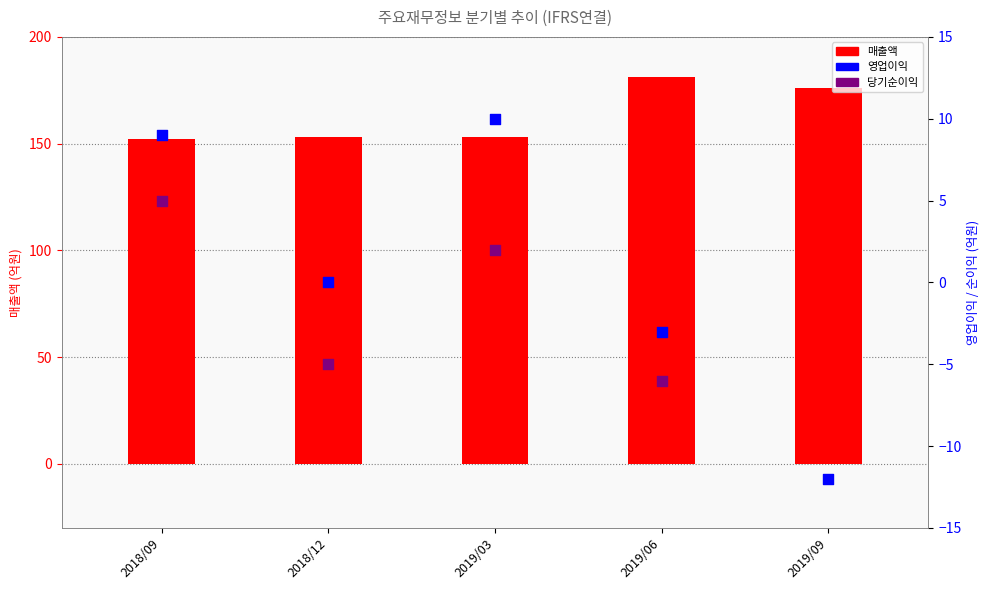

What are all the series names shown in the legend?

매출액, 영업이익, 당기순이익